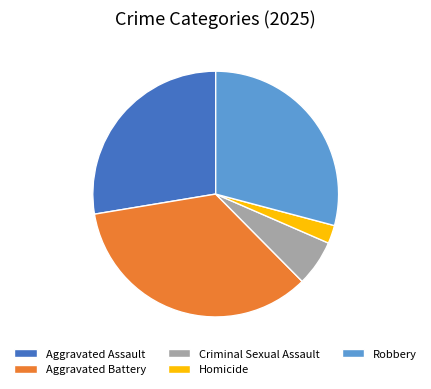

Does Criminal Sexual Assault account for over 50% of the chart?

No